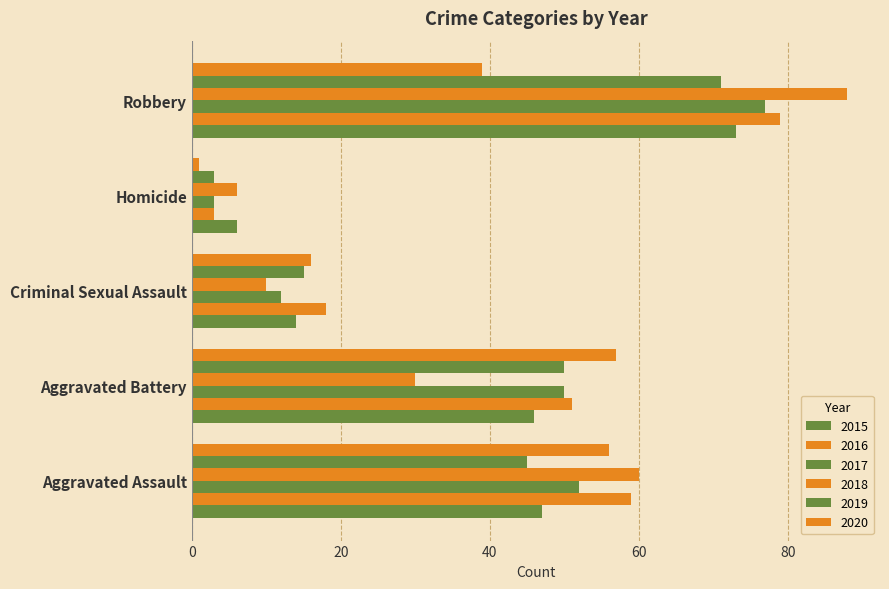

Count the number of categories in the chart.

5